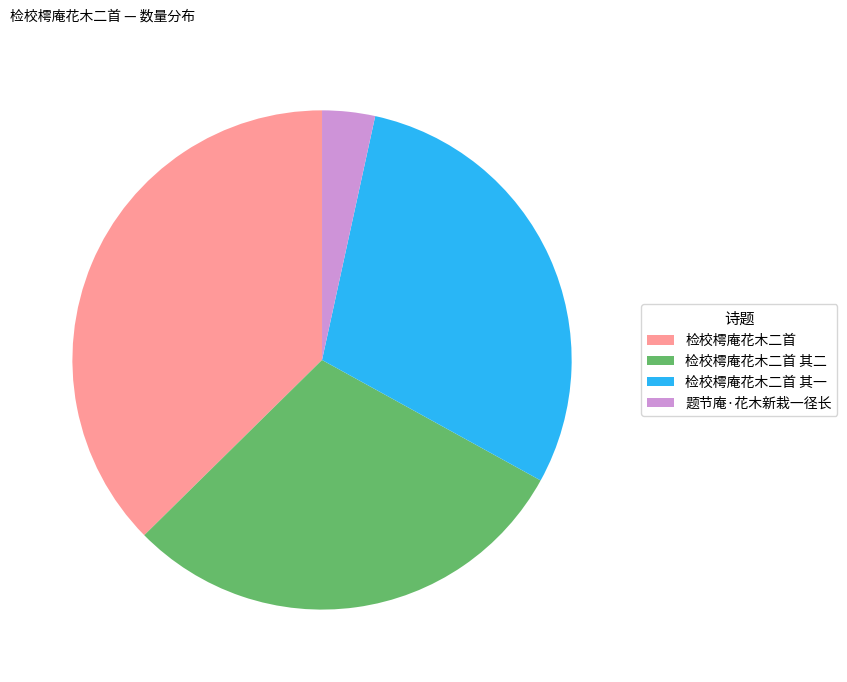

Which slice is the smallest?

题节庵·花木新栽一径长